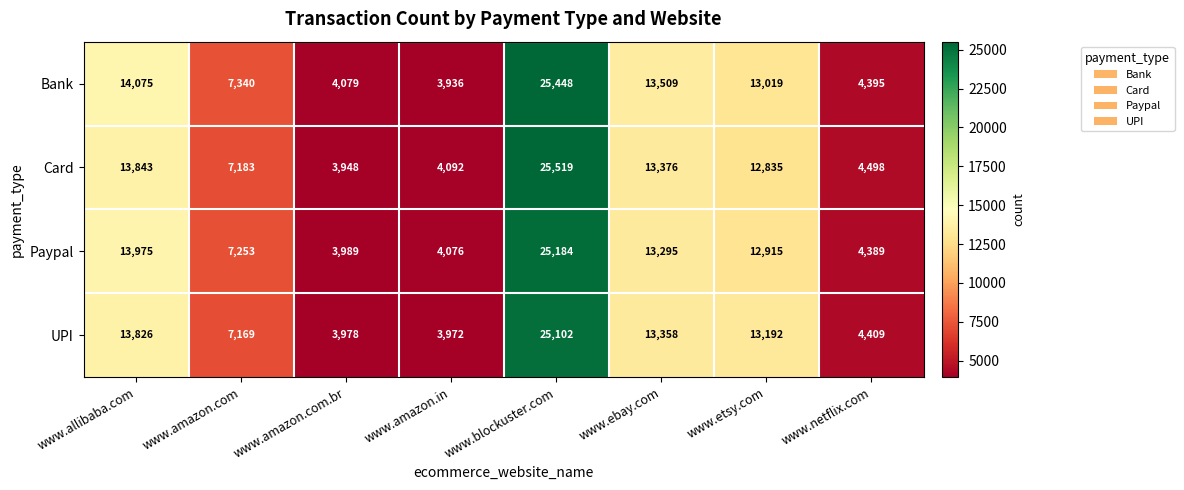

Rank the series by their maximum value, from lowest to highest.

UPI, Paypal, Bank, Card